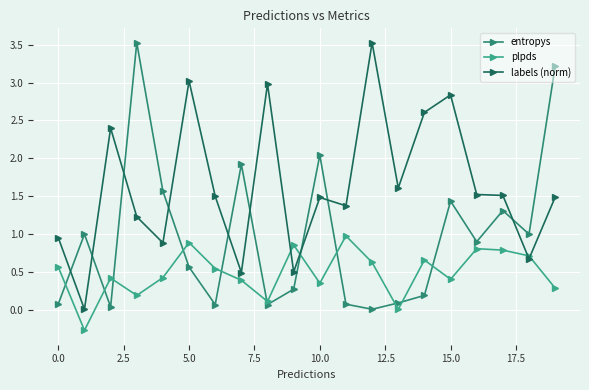

Does the chart have visible grid lines?

Yes